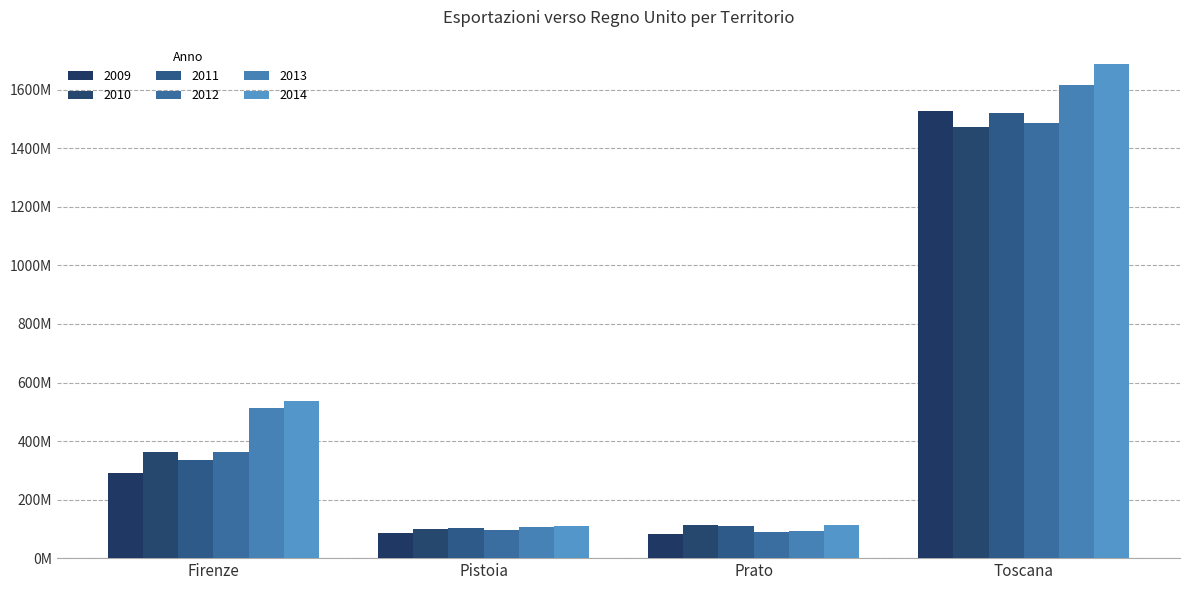

What is the difference between the highest and lowest values at Prato?

32266021